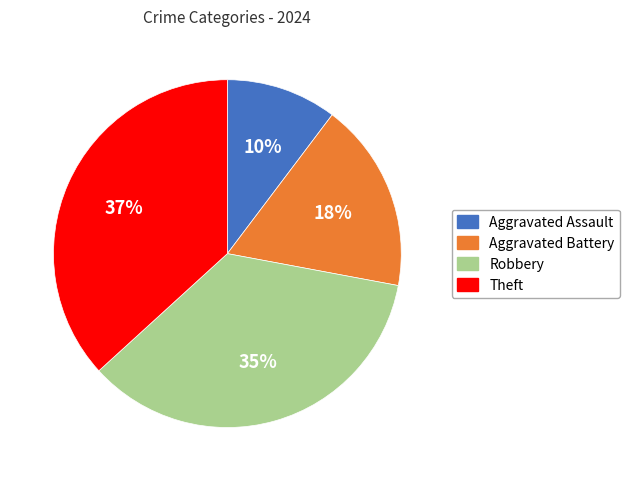

Between Aggravated Battery and Aggravated Assault, which is larger?

Aggravated Battery